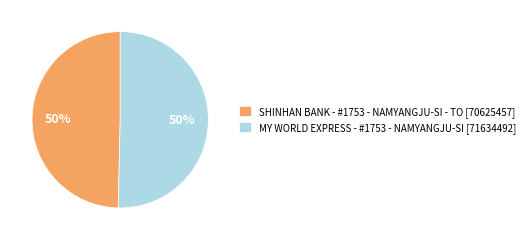

Count the number of slices in the pie.

2